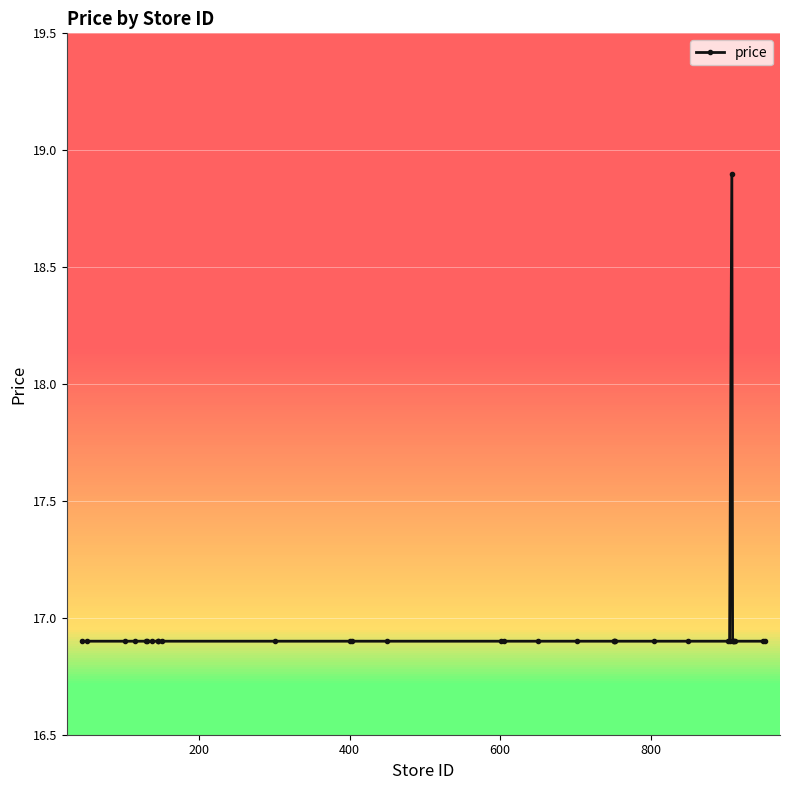

What is the sum of all values?

542.8